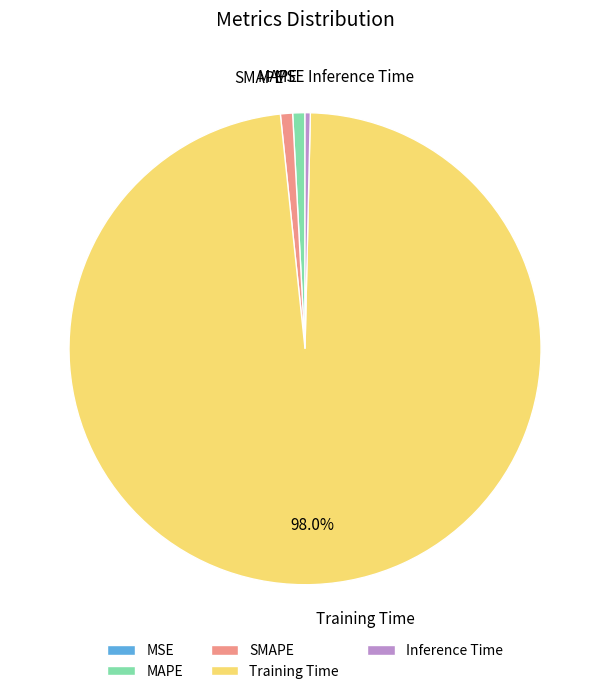

Combined, do MAPE and SMAPE account for over 50%?

No